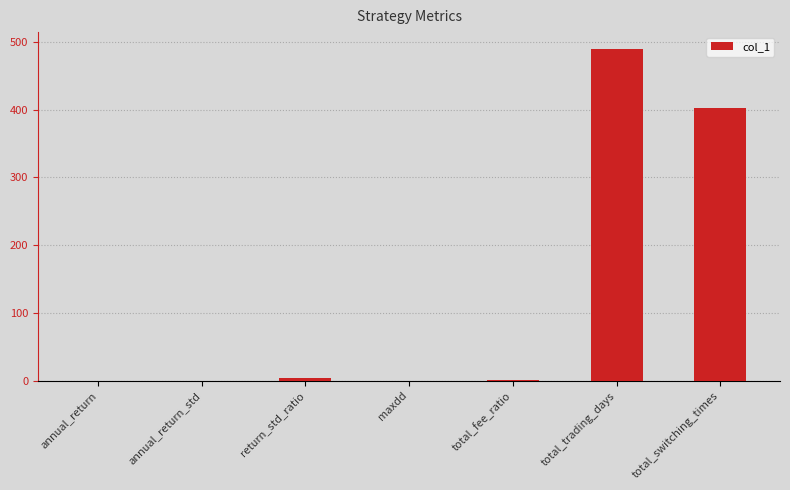

What is the sum of all values?

897.9